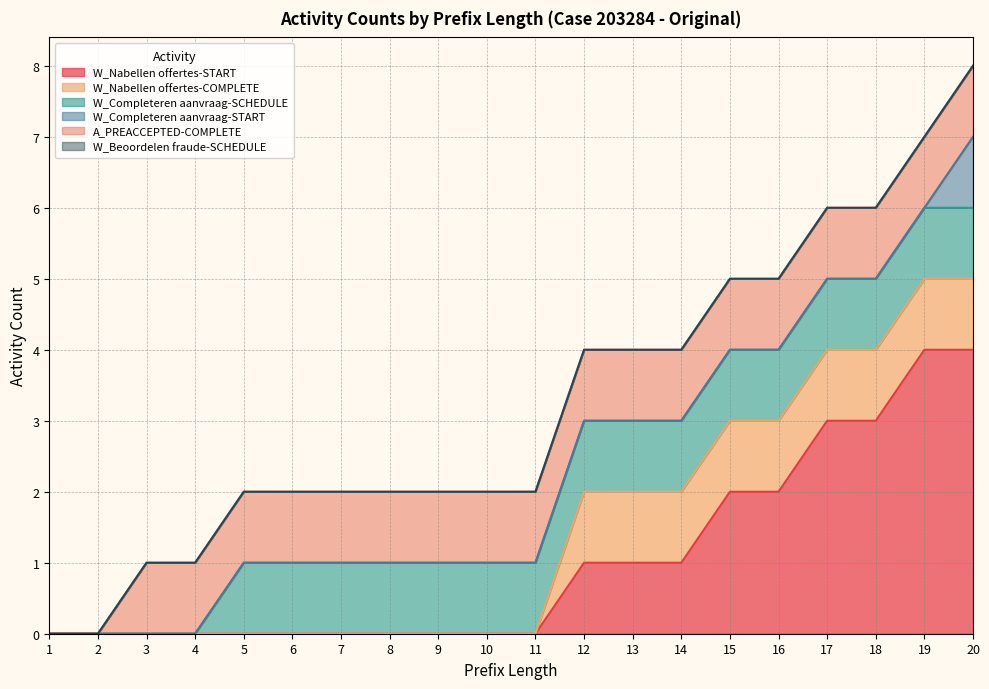

At which label does W_Completeren aanvraag-START reach its peak?

20